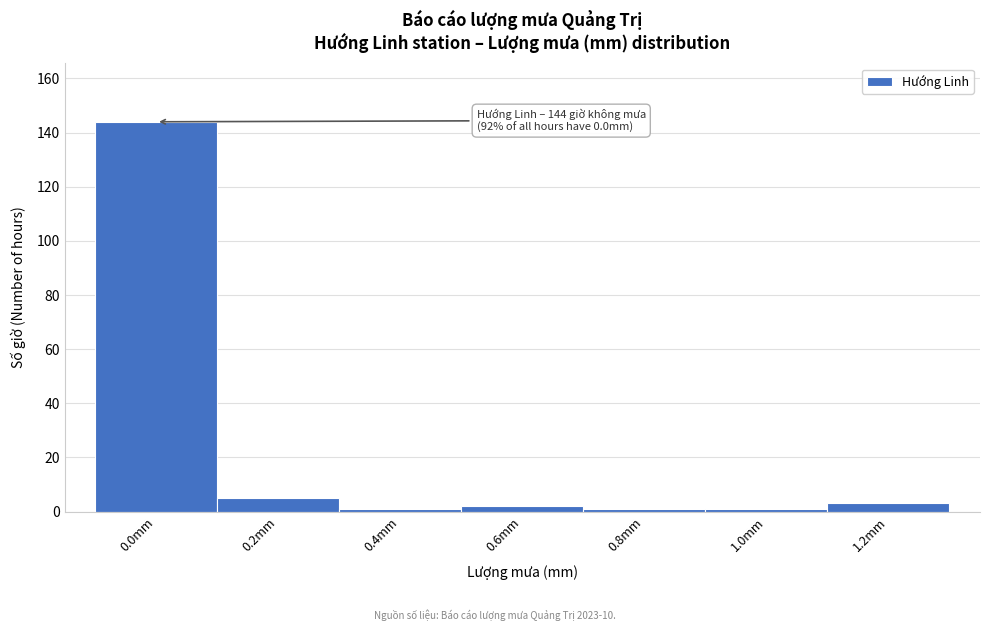

Reading right to left, extract all data points from this chart.

3	1	1	2	1	5	144